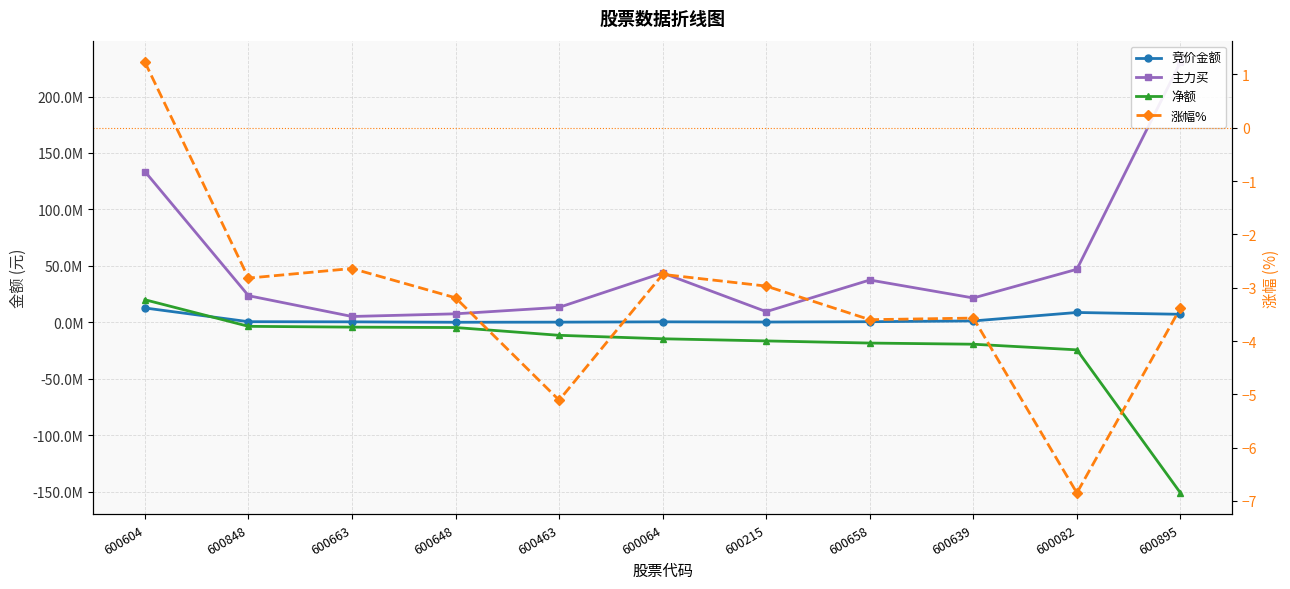

How many values in 净额 are above zero?

1